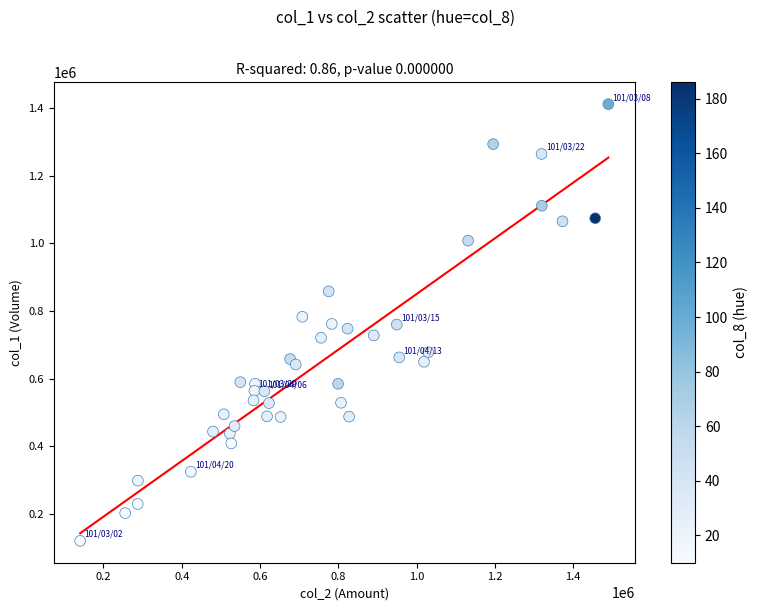

What is the range of Y values (max minus min)?

1290000